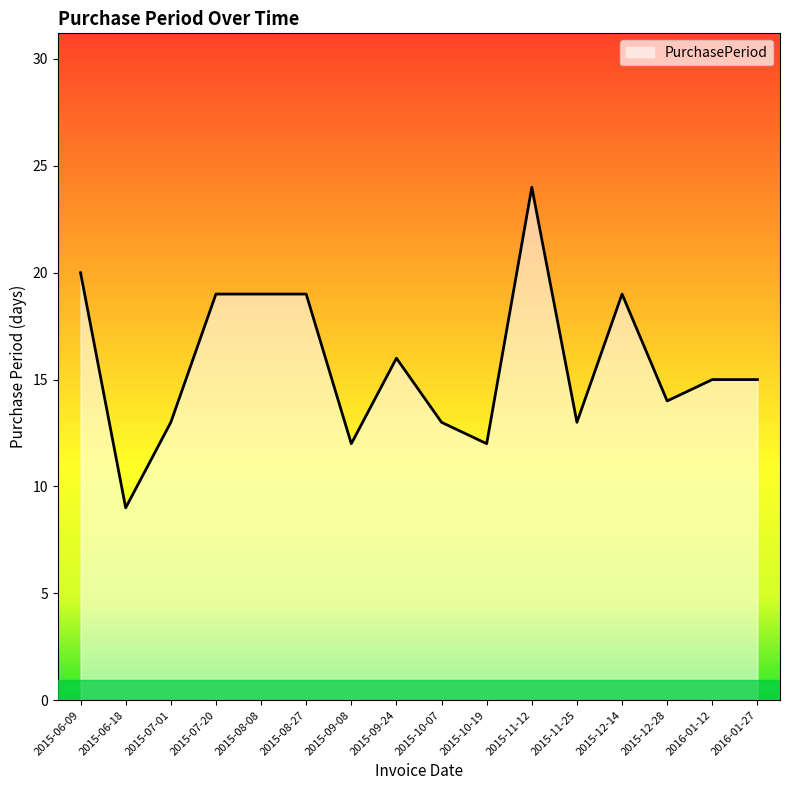

What position from the right is 2015-07-01?

14